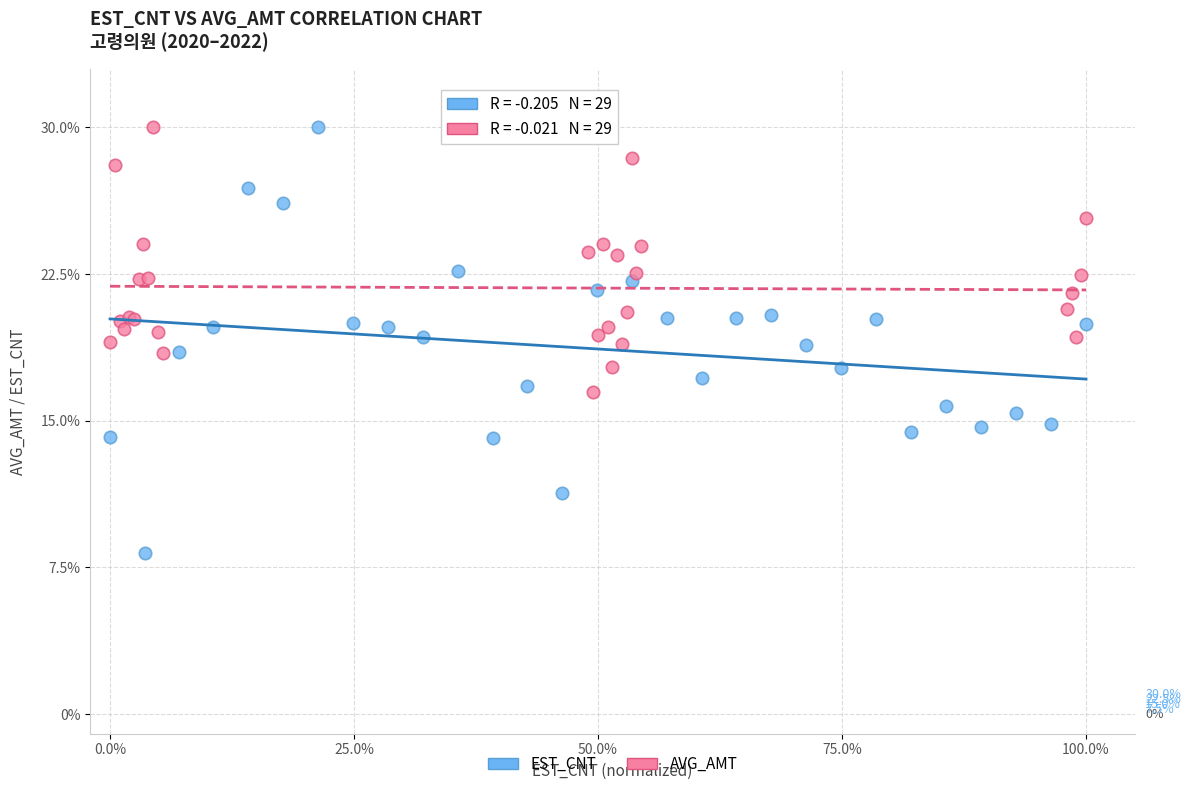

Which series has the widest spread of Y values?

EST_CNT